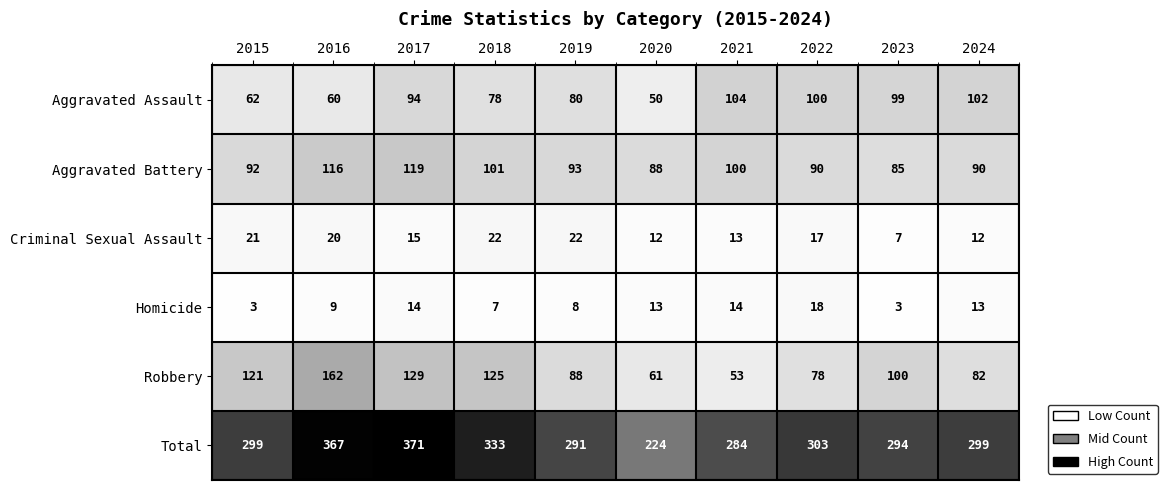

At which category is the sum across all series the highest?

2017